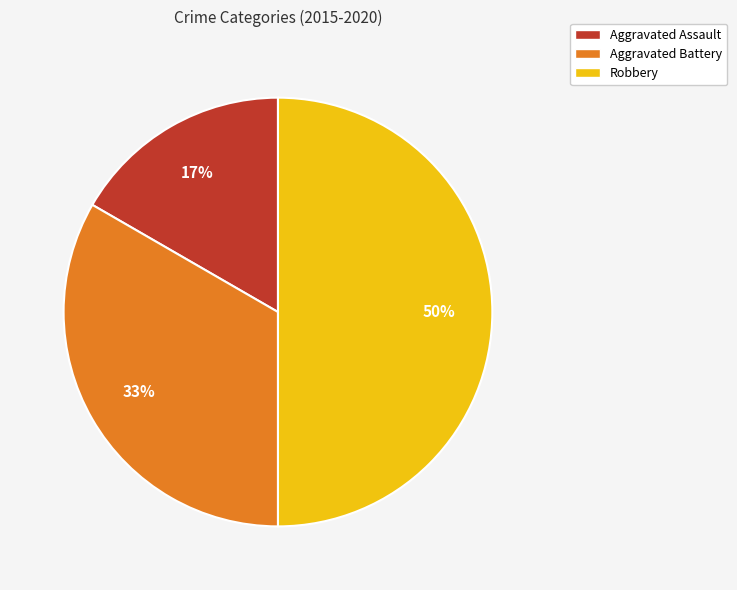

Does Aggravated Battery account for over 50% of the chart?

No